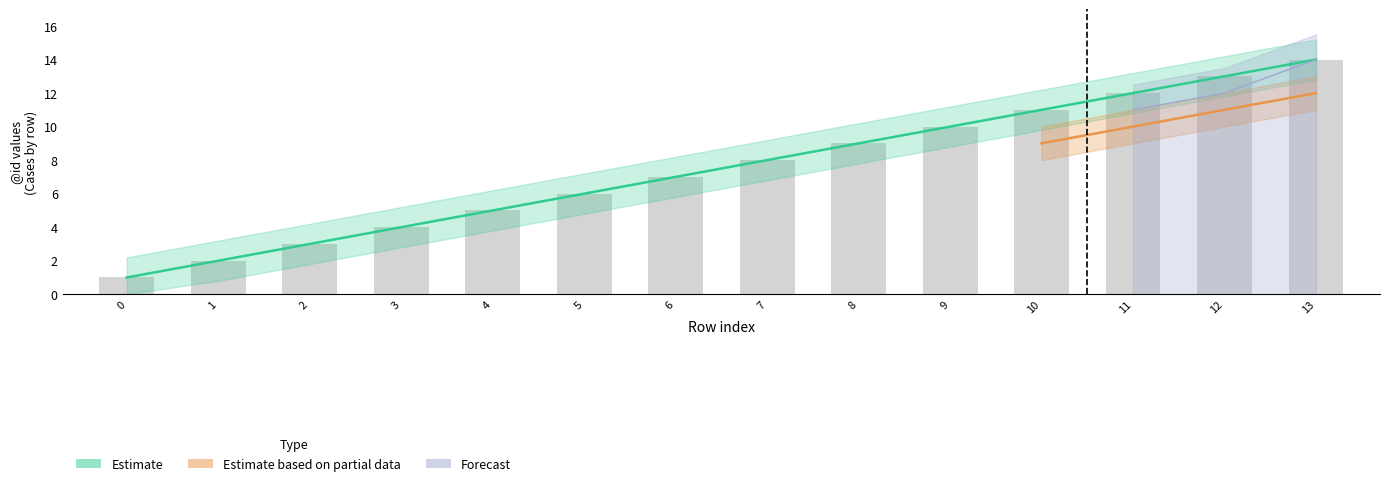

Where is Estimate based on partial data nearest to the value 6?

10